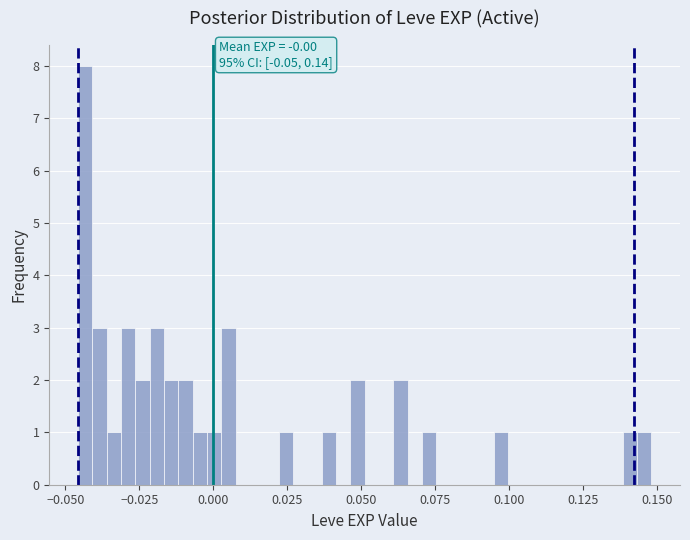

Around what value on the x-axis is the tallest bar? Give the approximate position of its centre, as read against the axis.

-0.045